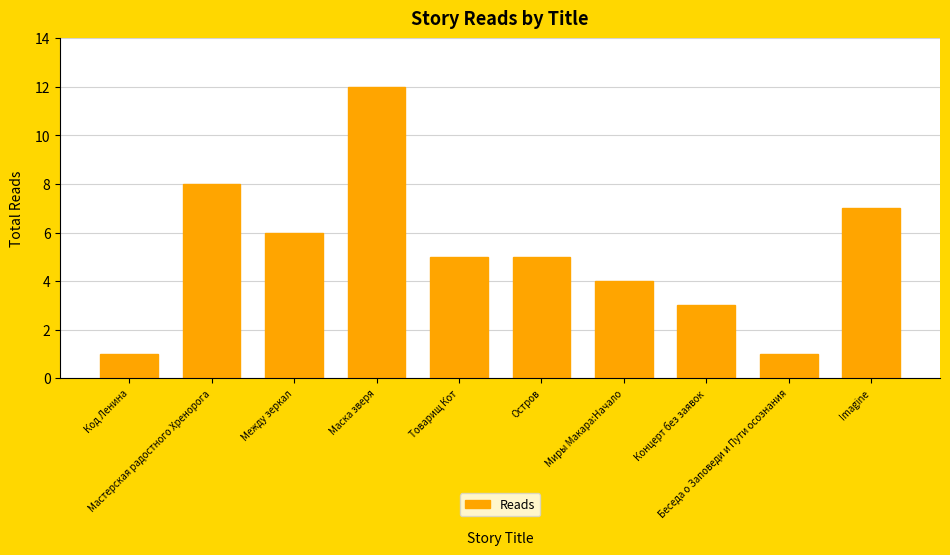

Which has a higher value, Остров or Концерт без заявок?

Остров